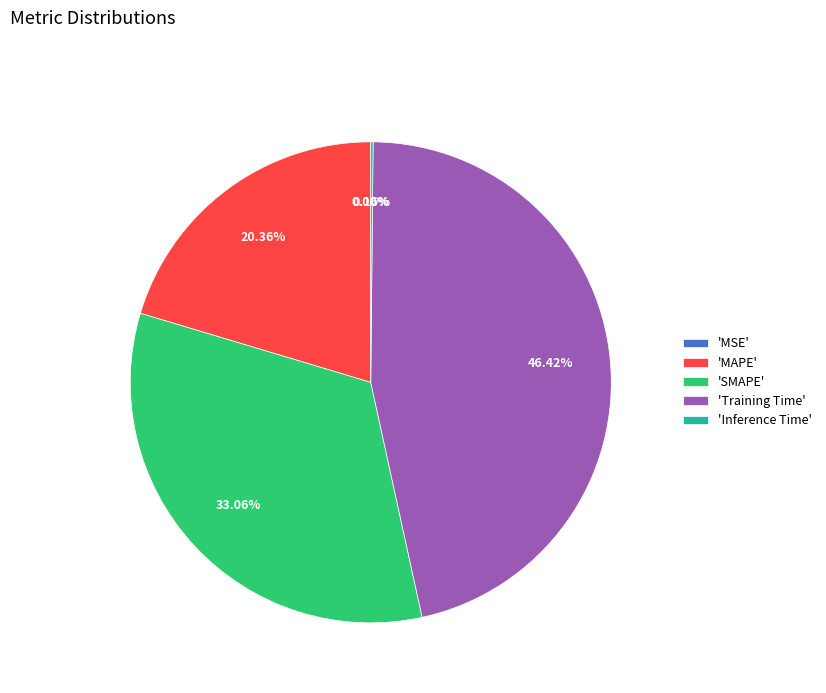

To the nearest percent, what is the average slice percentage?

20%